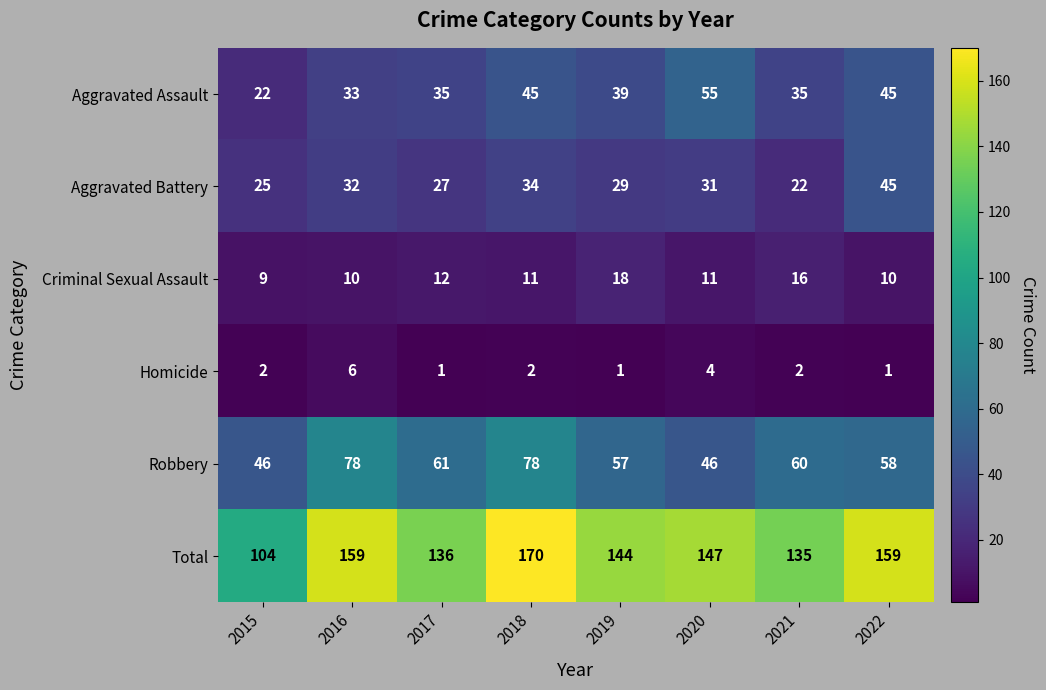

True or false: Aggravated Battery has a value of 51 at 2020.

False